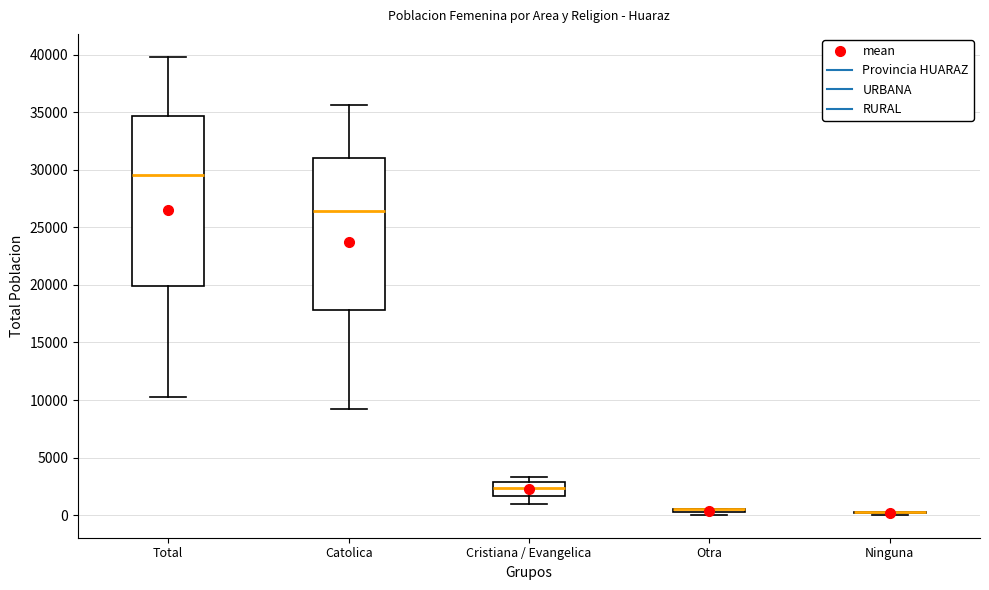

Comparing the boxes themselves (not the whiskers), which one is the tallest?

Total